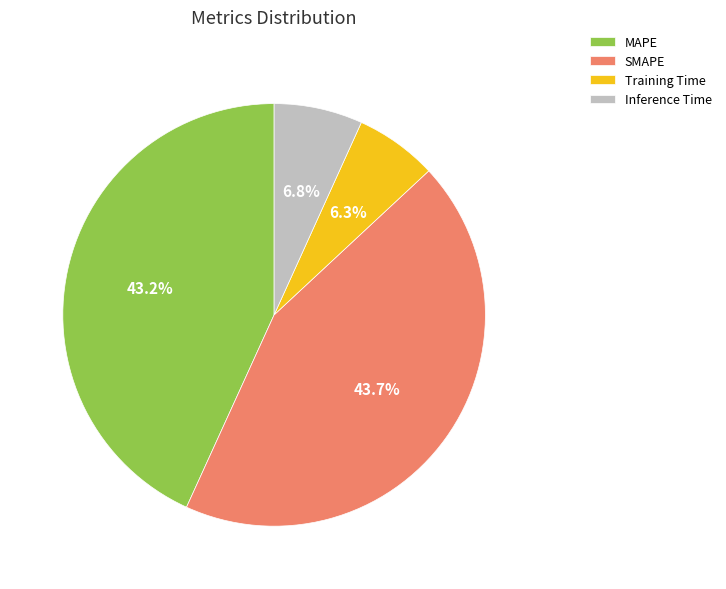

What is the total percentage of MAPE and SMAPE?

86.9%